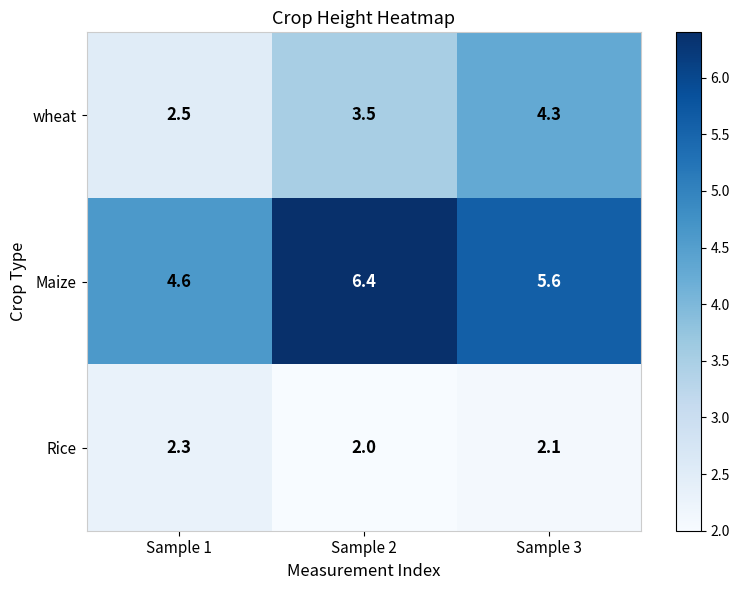

Where is wheat nearest to the value 3?

Sample 1